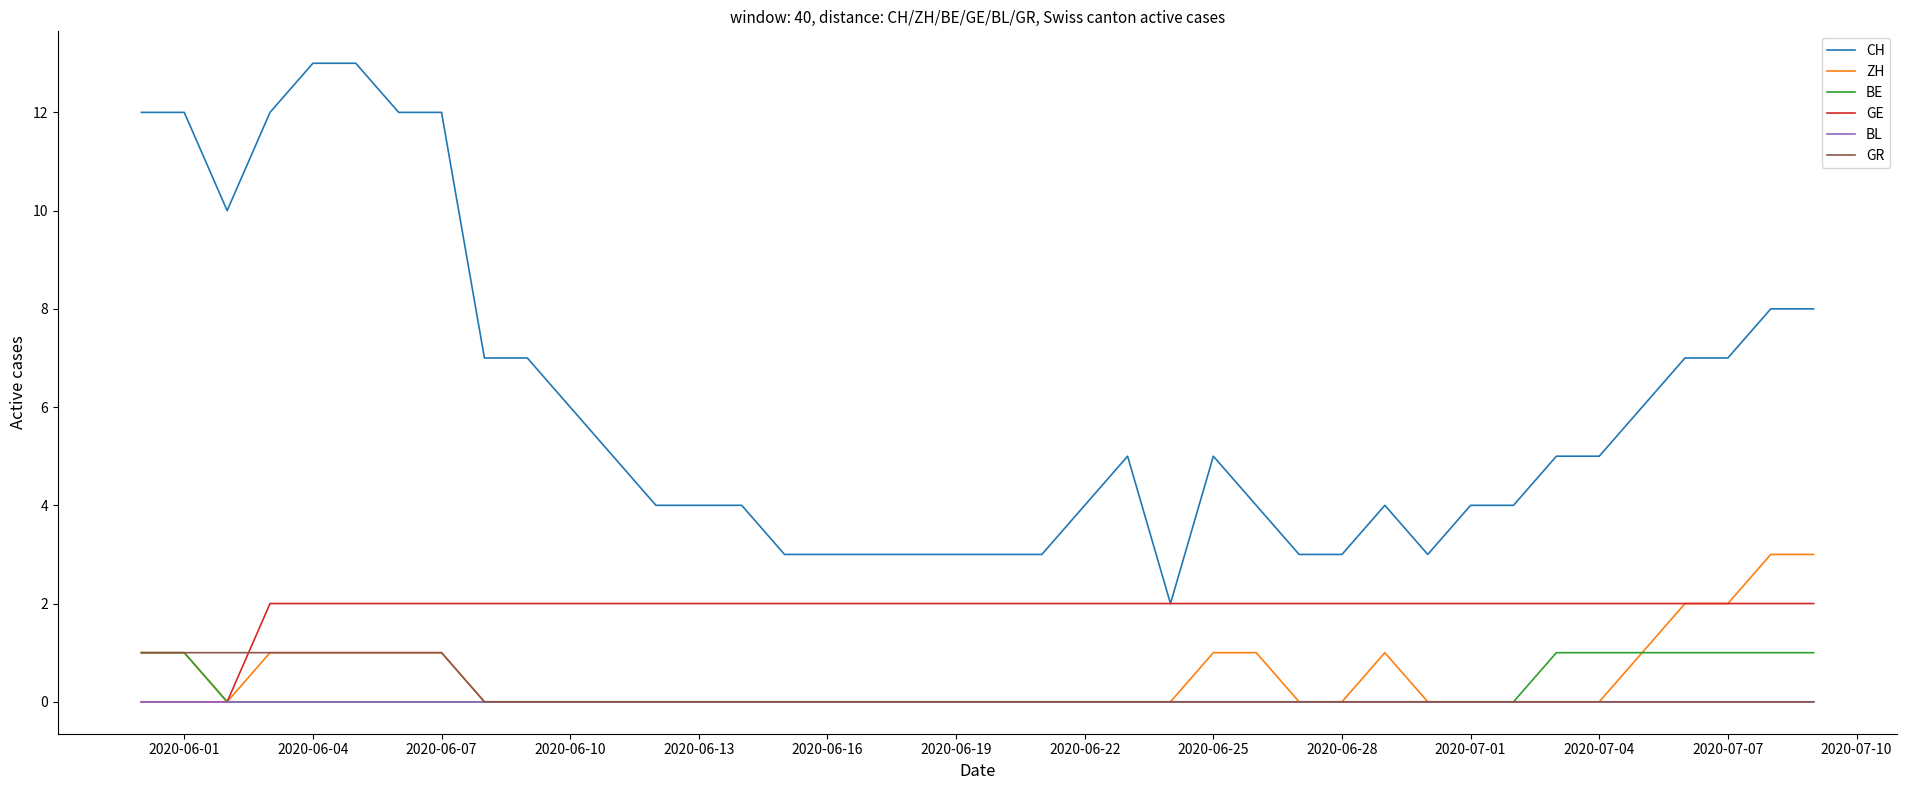

Which series has the widest spread of values?

CH